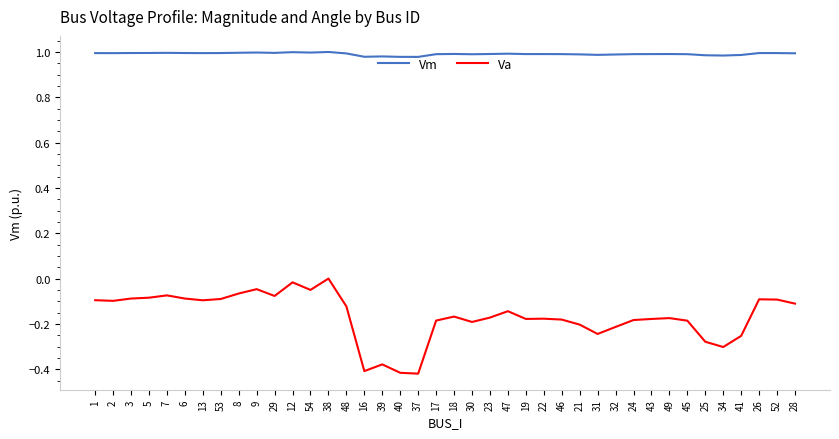

Rank the series at 2 from lowest to highest value.

Va, Vm